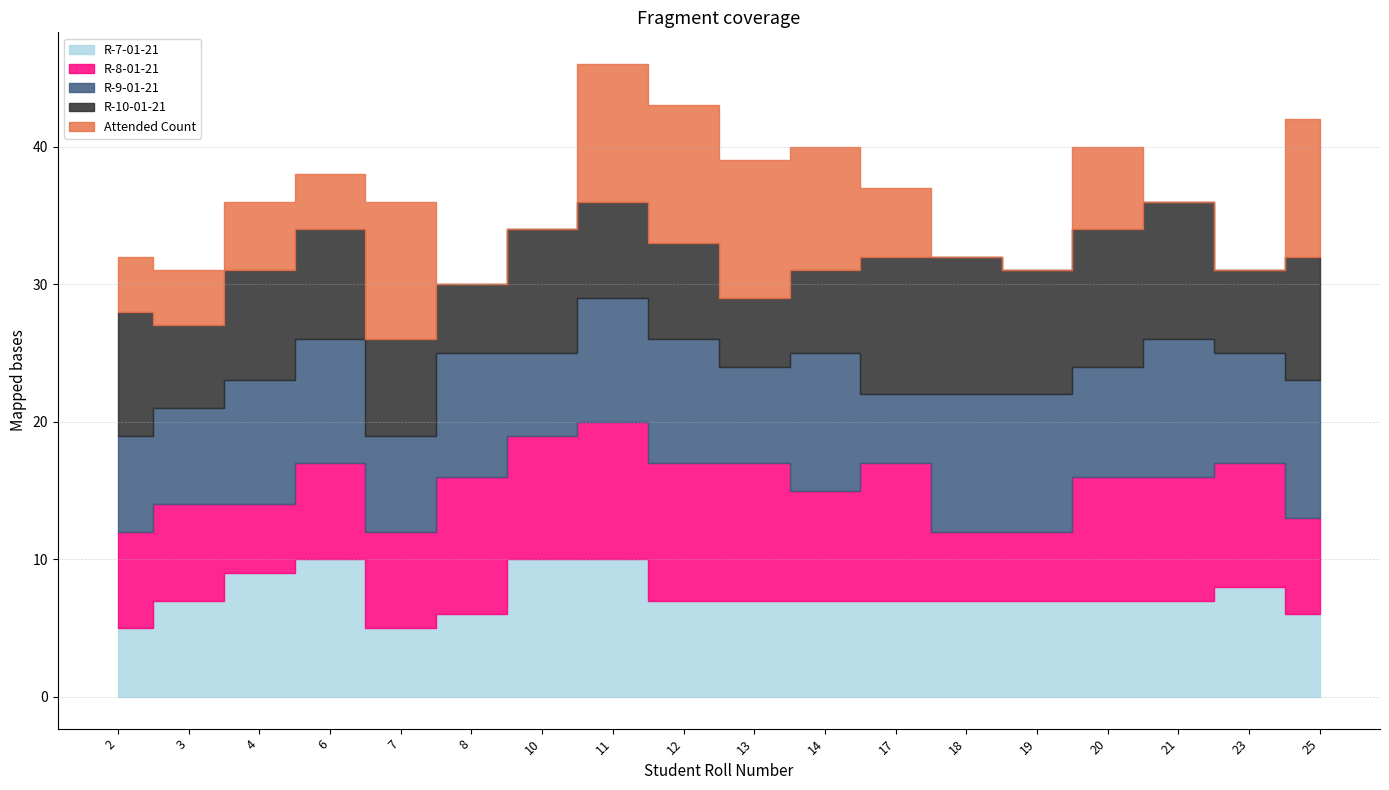

At which label is R-7-01-21 closest to 7?

3